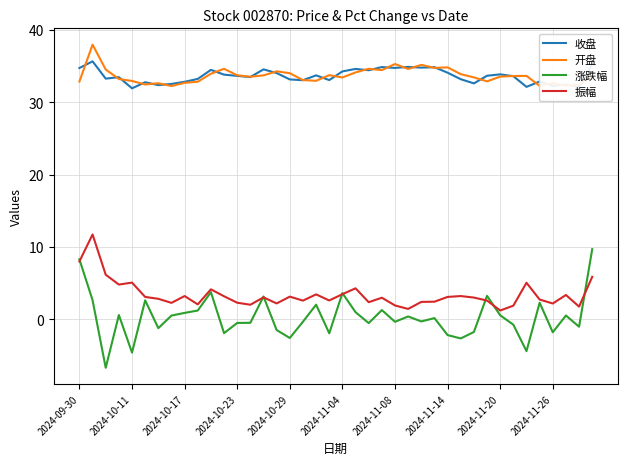

In 开盘, how many points are lower than both neighbors (excluding endpoints)?

11